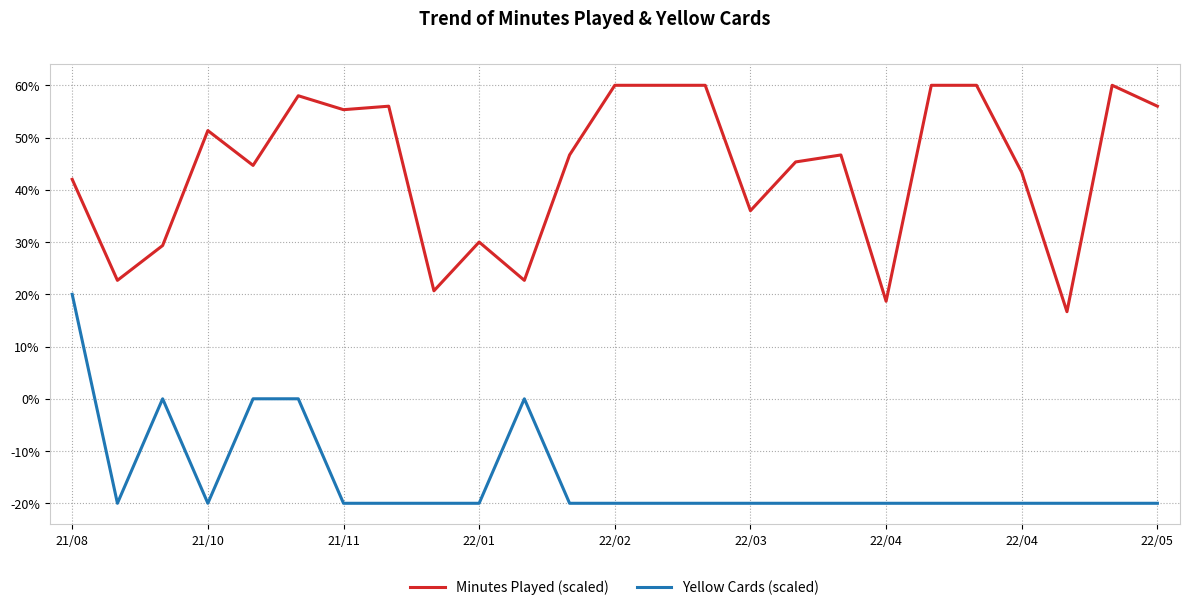

What is the difference between the maximum and minimum values in the Minutes Played (scaled) series?

43.3